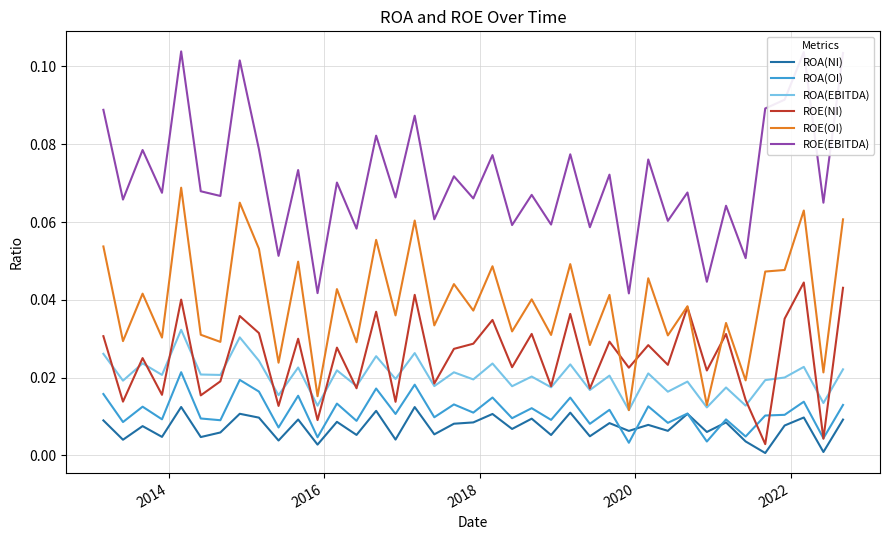

How many lines are shown in the chart?

6